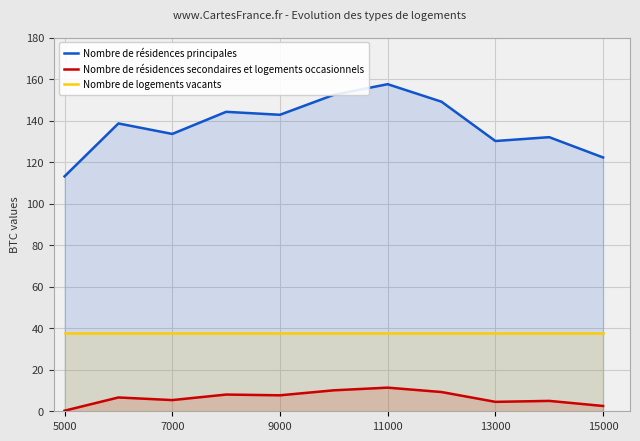

Does the chart have visible grid lines?

Yes